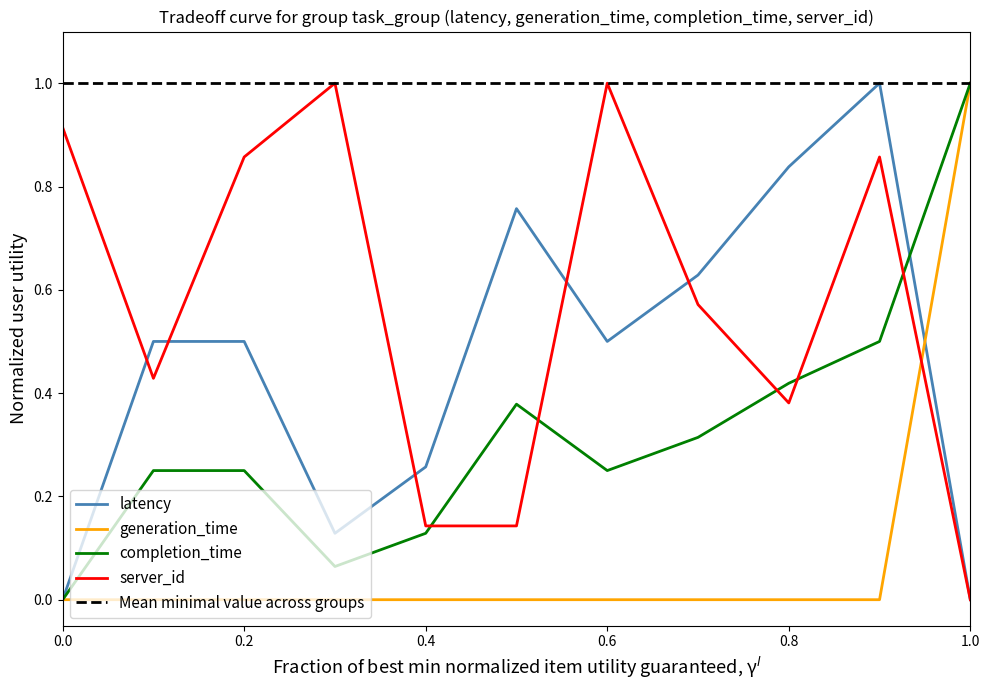

What is the maximum value for generation_time?

1.0